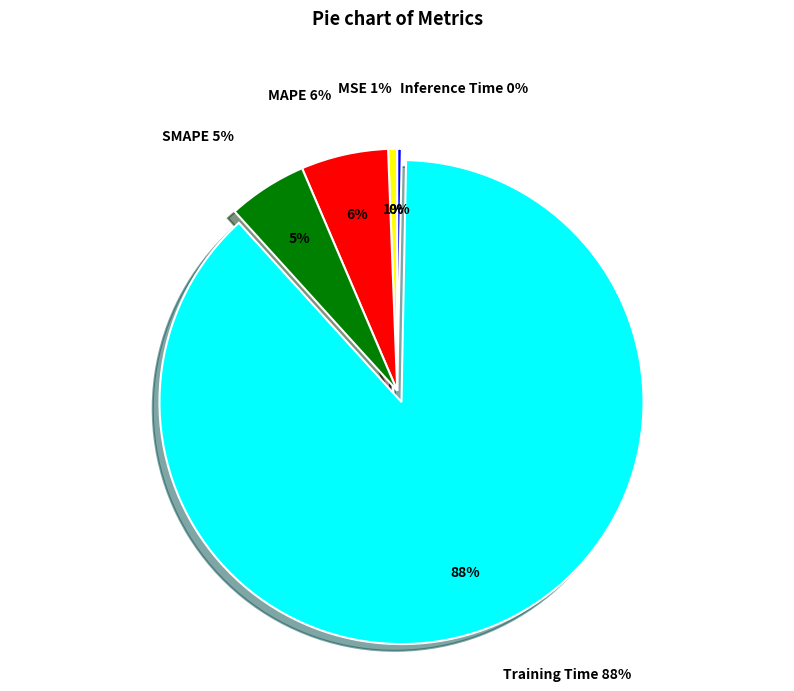

Is there any slice that represents more than half of the pie?

Yes